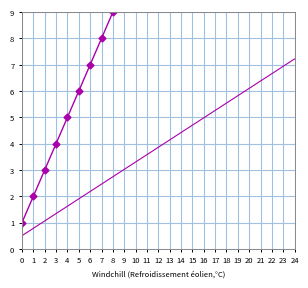

What is the minimum value shown in the chart?

0.5